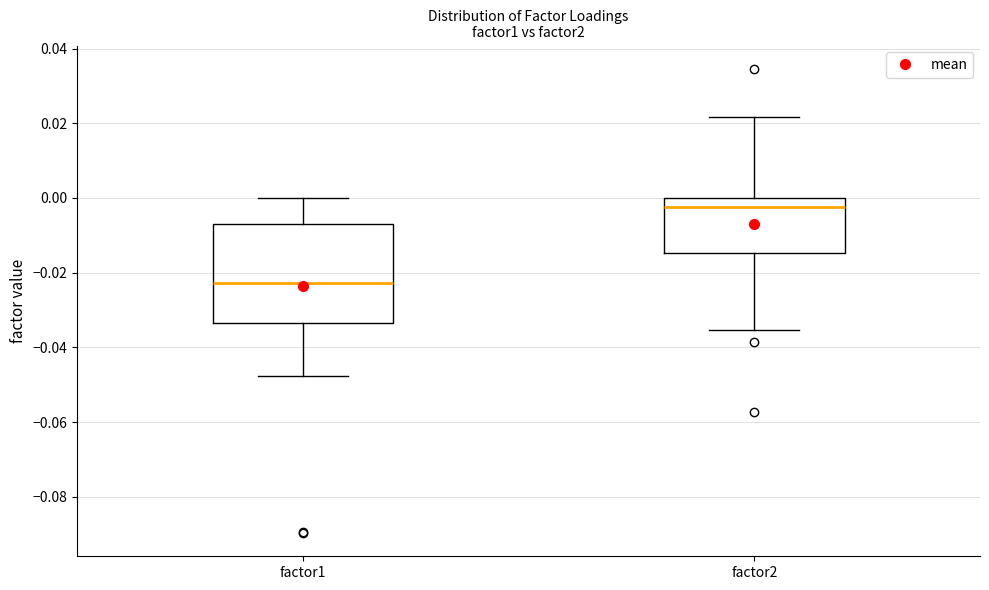

Reading left to right, transcribe this box plot: for each box, give where its median line is, the range the box spans, and where its two whiskers end, as read against the y-axis. The values are not printed on the chart, so give them approximately, as read against the axis.

factor1: median -0.022, box -0.034 to -0.008, whiskers -0.048 to 0.000
factor2: median -0.002, box -0.014 to 0.000, whiskers -0.036 to 0.022